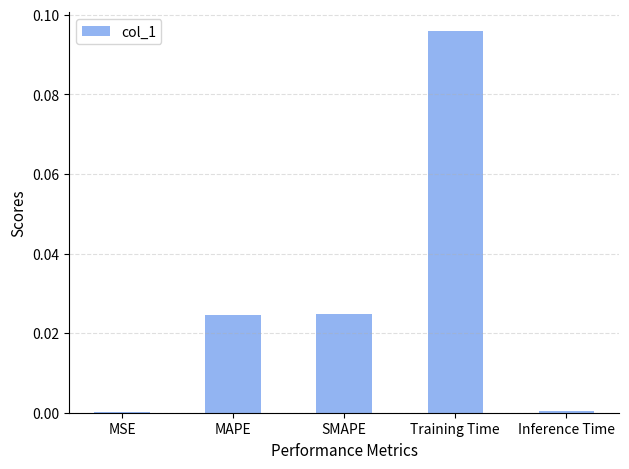

Which category has the highest value across all series?

Training Time